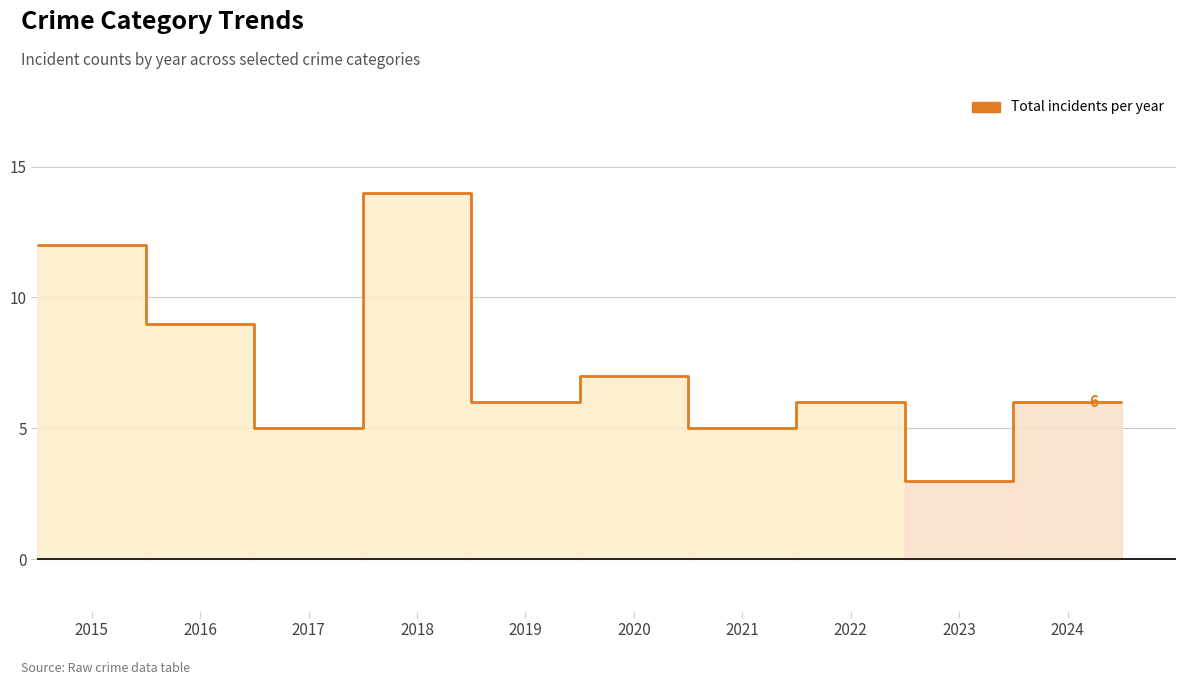

Is it true that the value at 14 is 10?

False